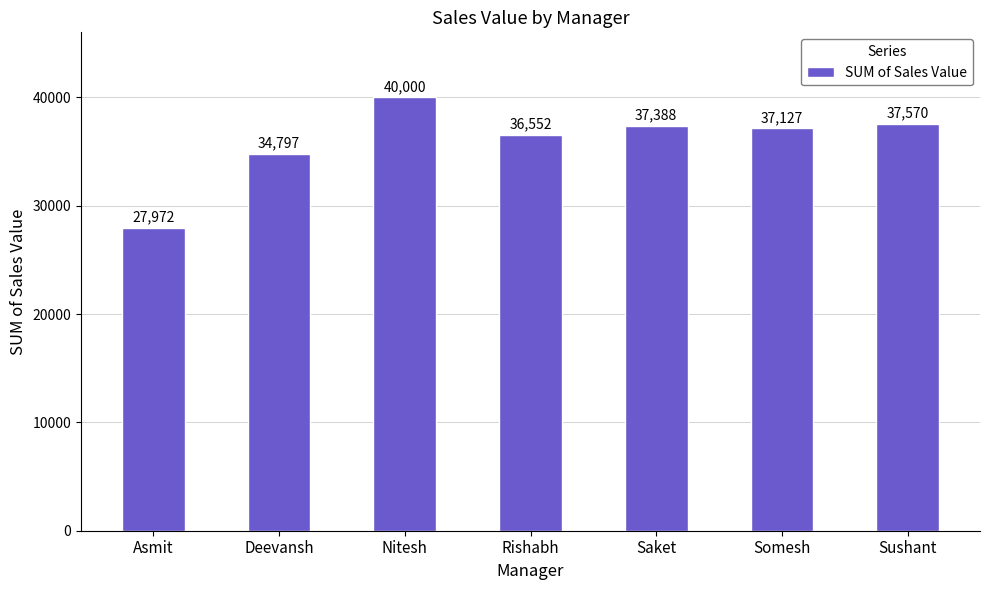

How many series are shown in this chart?

1